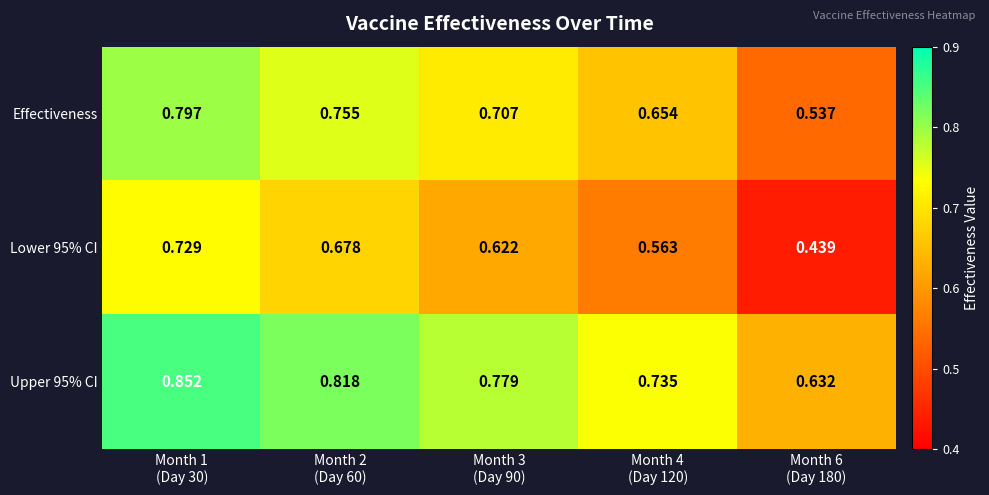

How many categories are shown in the chart?

5